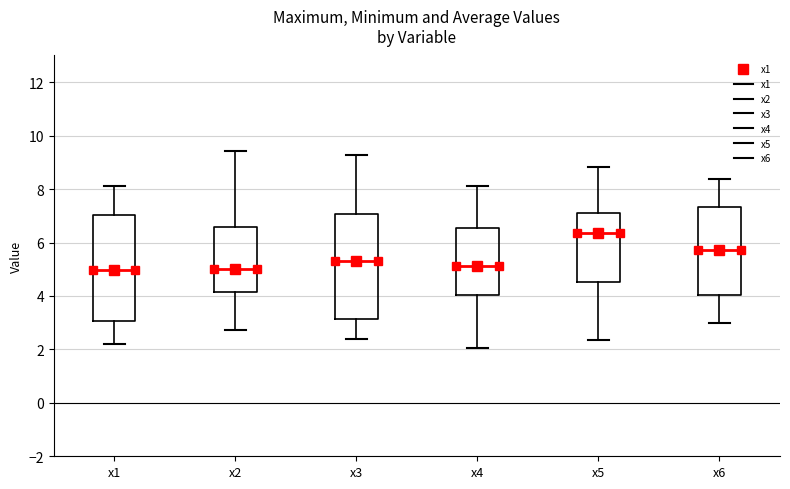

Where is the upper edge of the box for x5 on the y-axis? The values are not printed on the chart, so give them approximately, as read against the axis.

7.2